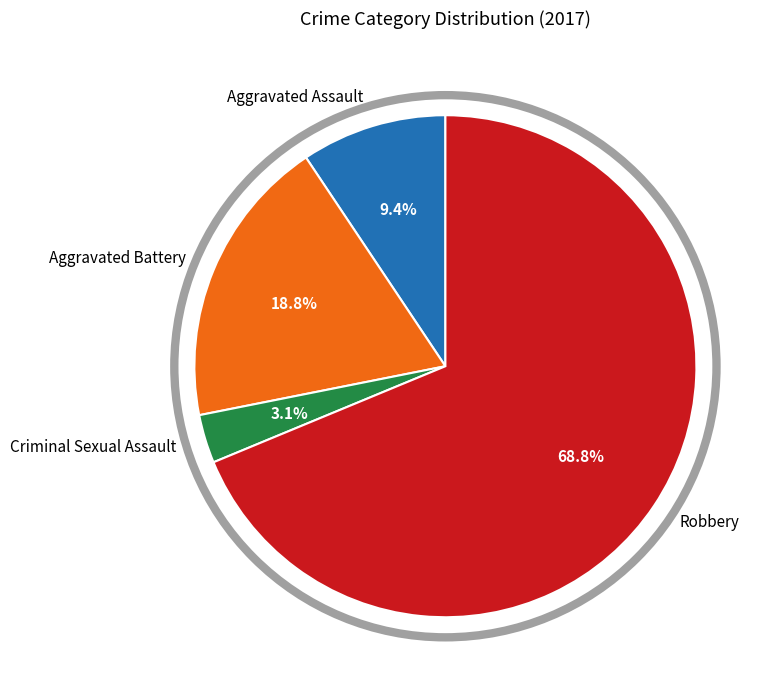

Count the number of slices in the pie.

4